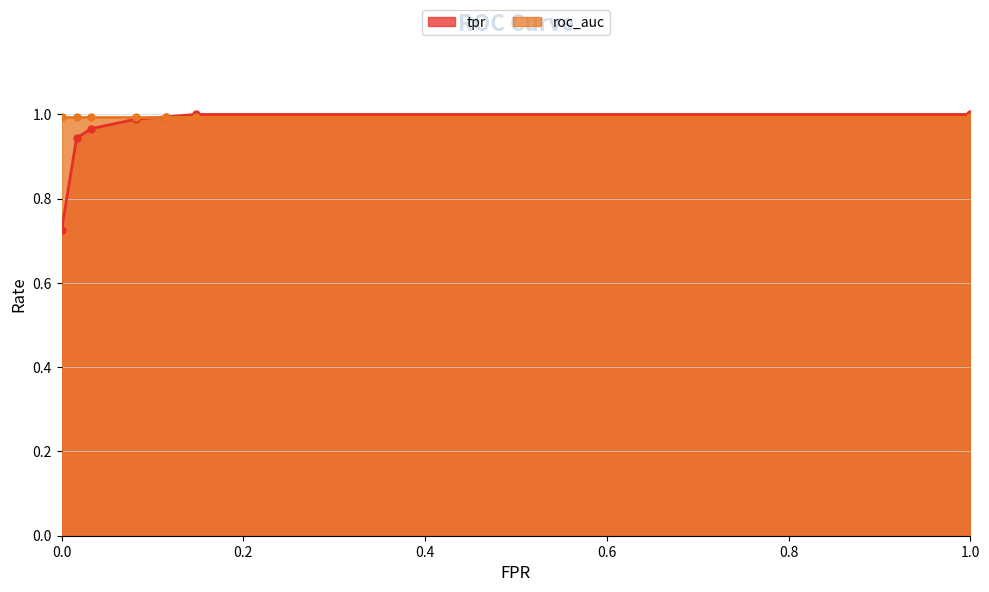

What is the label of the 5th point from the left?

0.1147540983606557